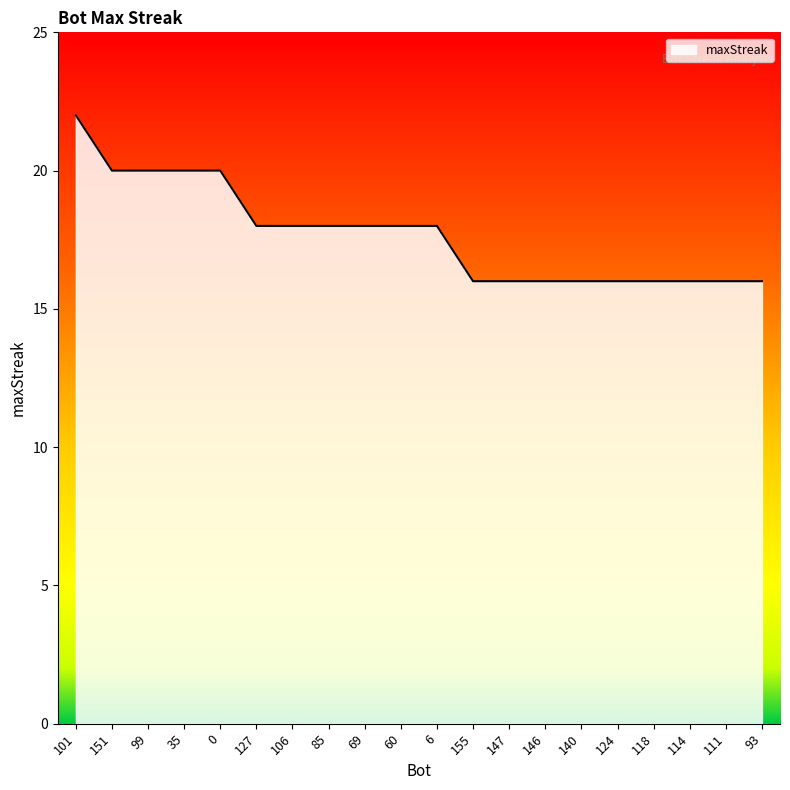

Reading left to right, extract all data points from this chart.

22	20	20	20	20	18	18	18	18	18	18	16	16	16	16	16	16	16	16	16